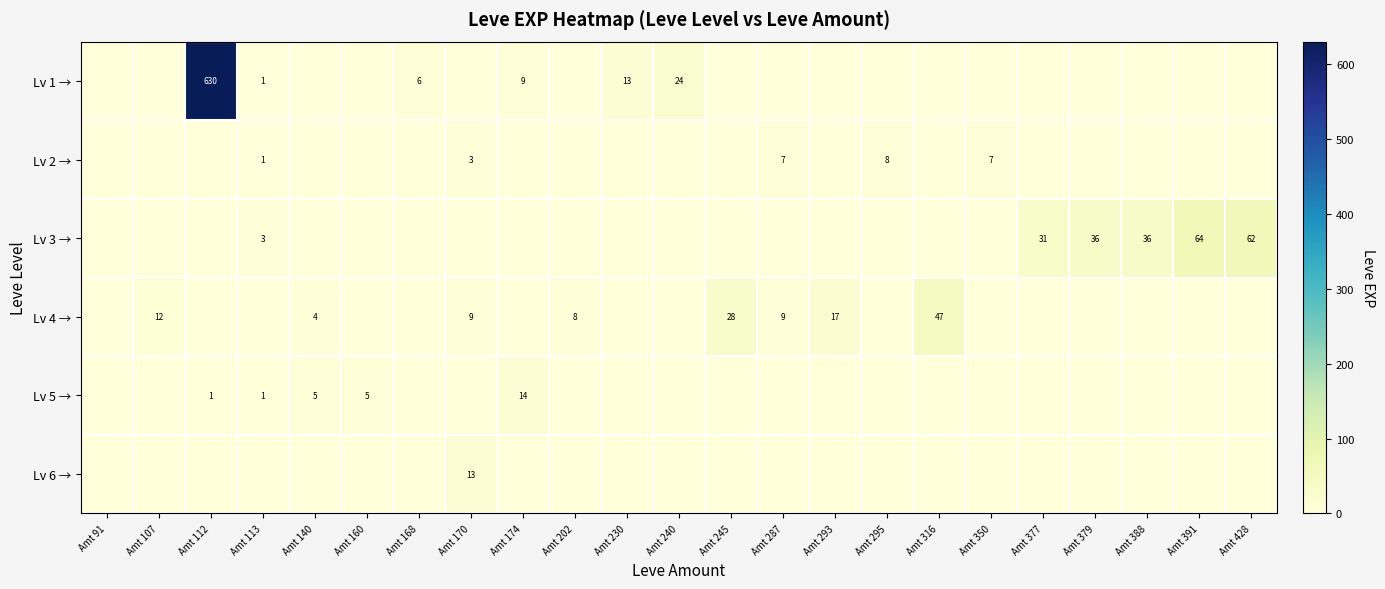

The Lv 1 → series shows 630 at Amt 112. True or false?

True